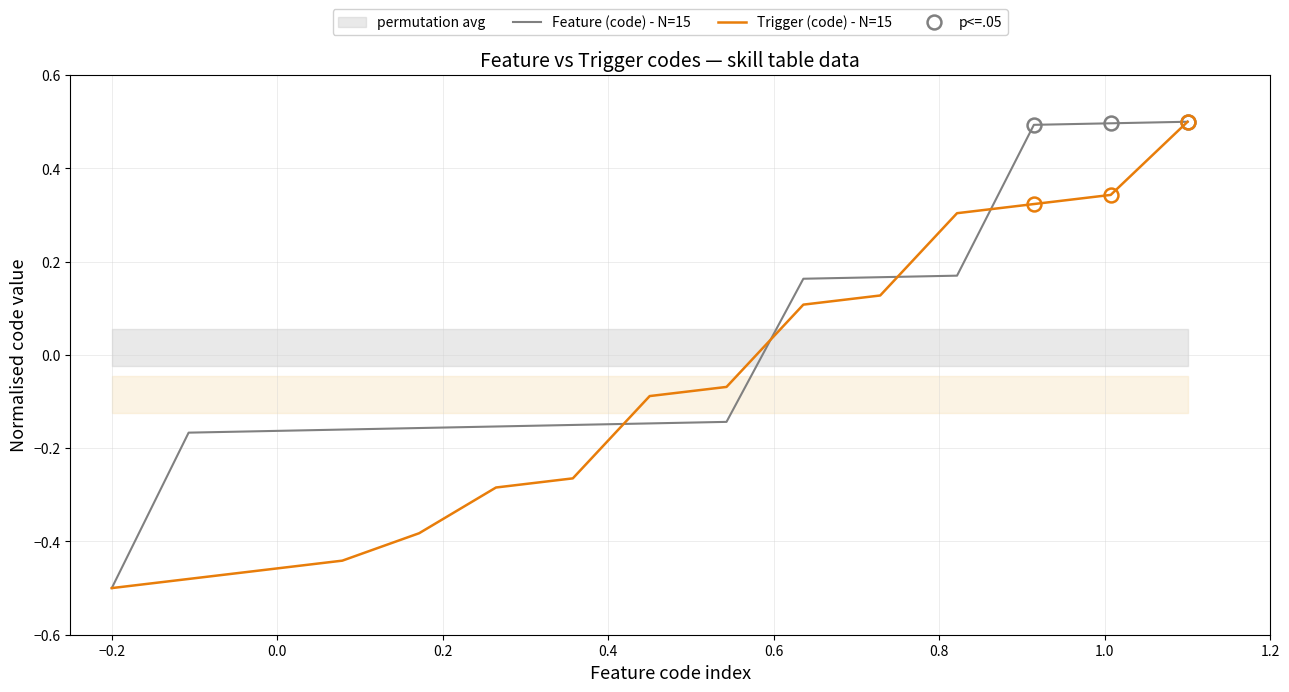

How many intersections are there between Trigger (code) - N=15 and Feature (code) - N=15?

4